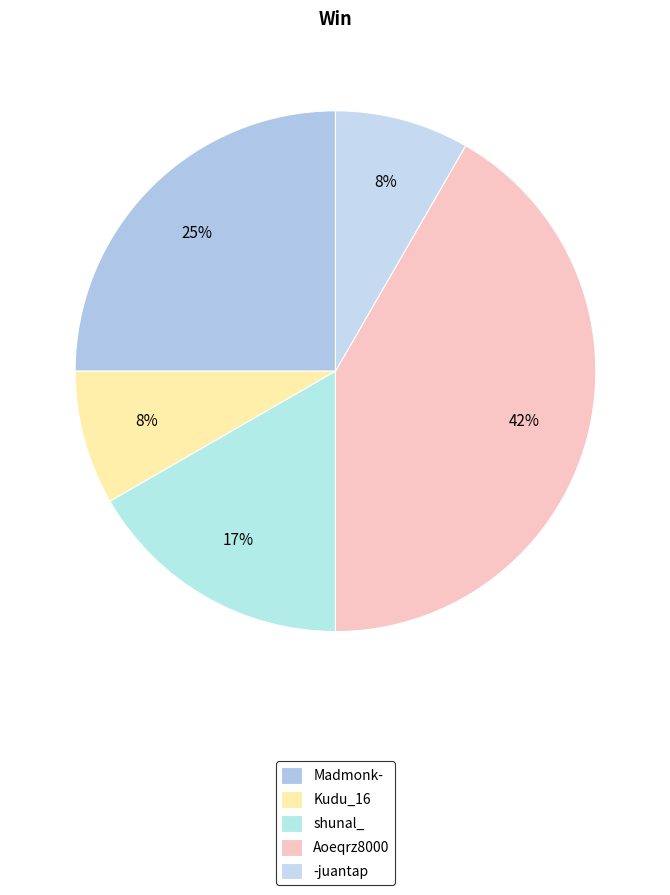

What is the largest slice in the pie chart?

Aoeqrz8000